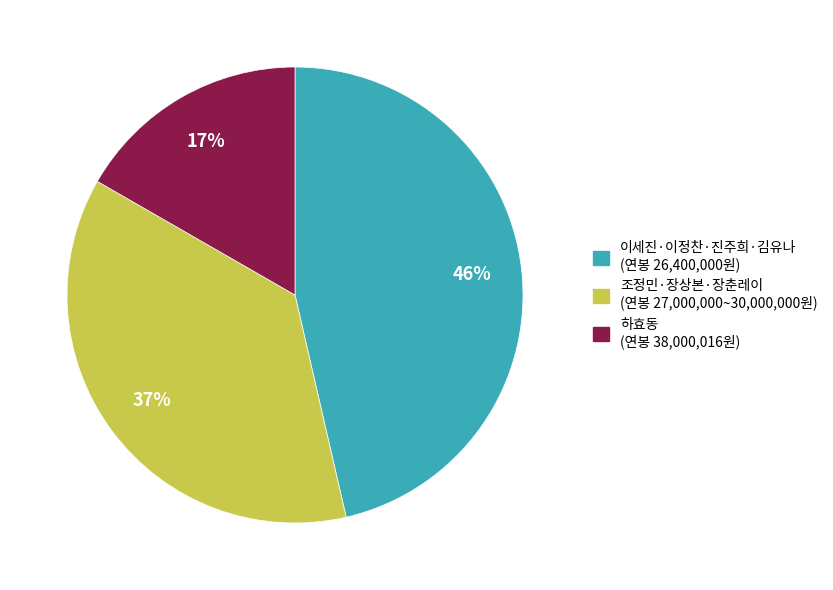

To the nearest percent, what is the average slice percentage?

33%